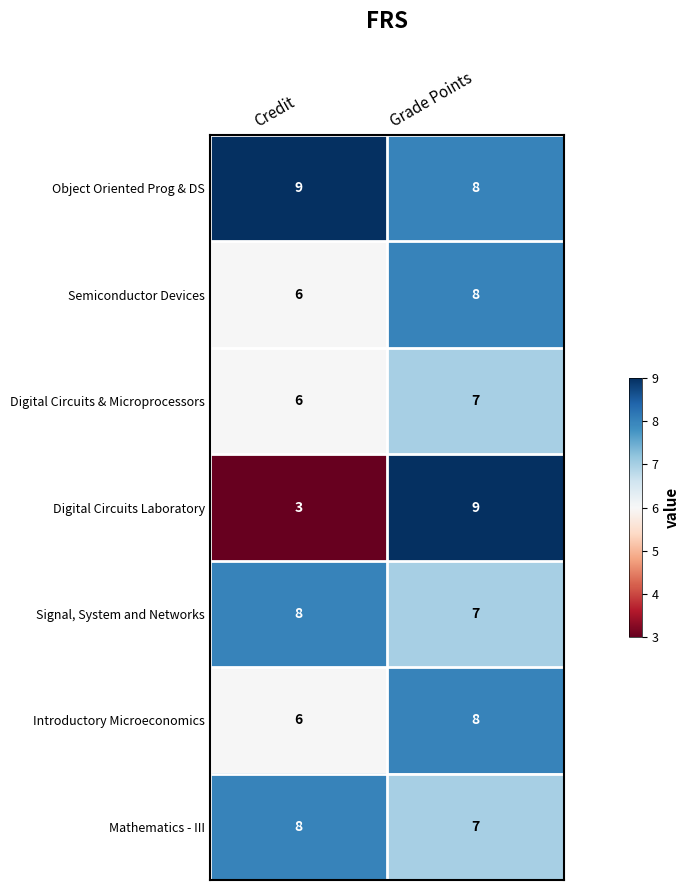

At which category is the sum across all series the highest?

Grade Points